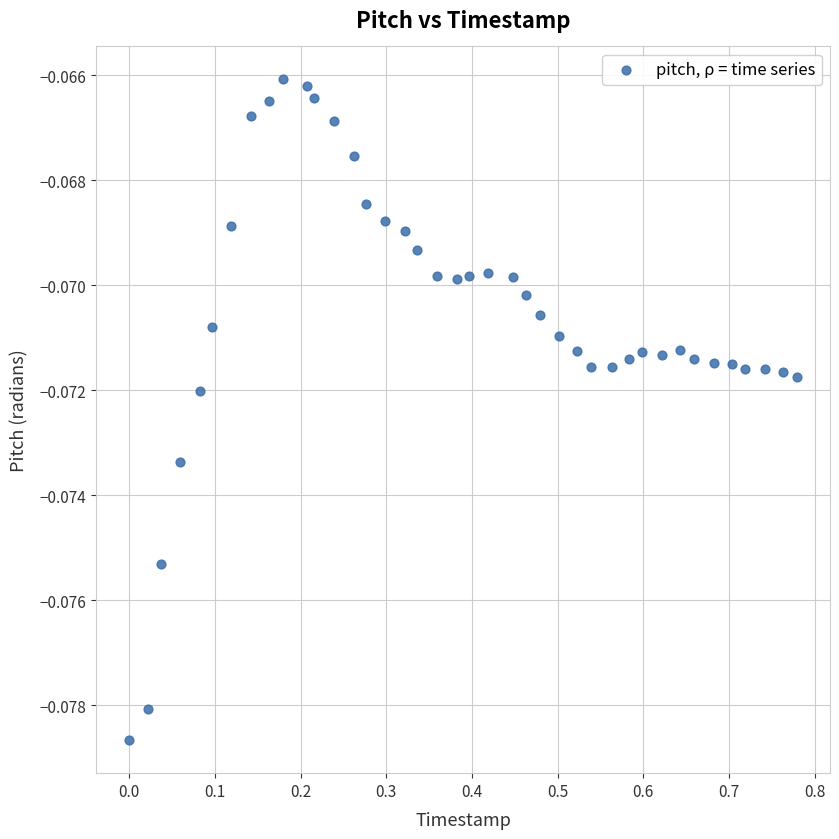

What is the range of X values (max minus min)?

0.8